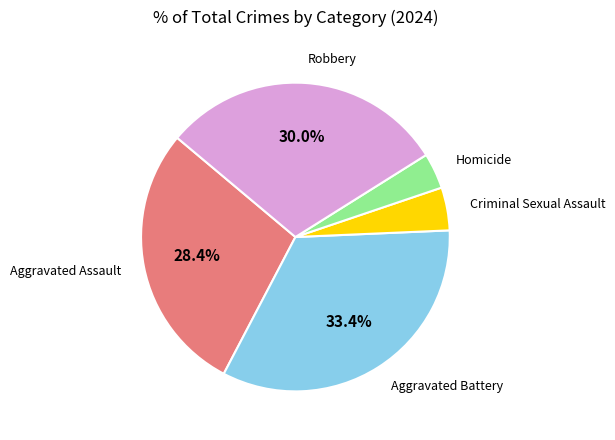

Does any single category account for the majority?

No